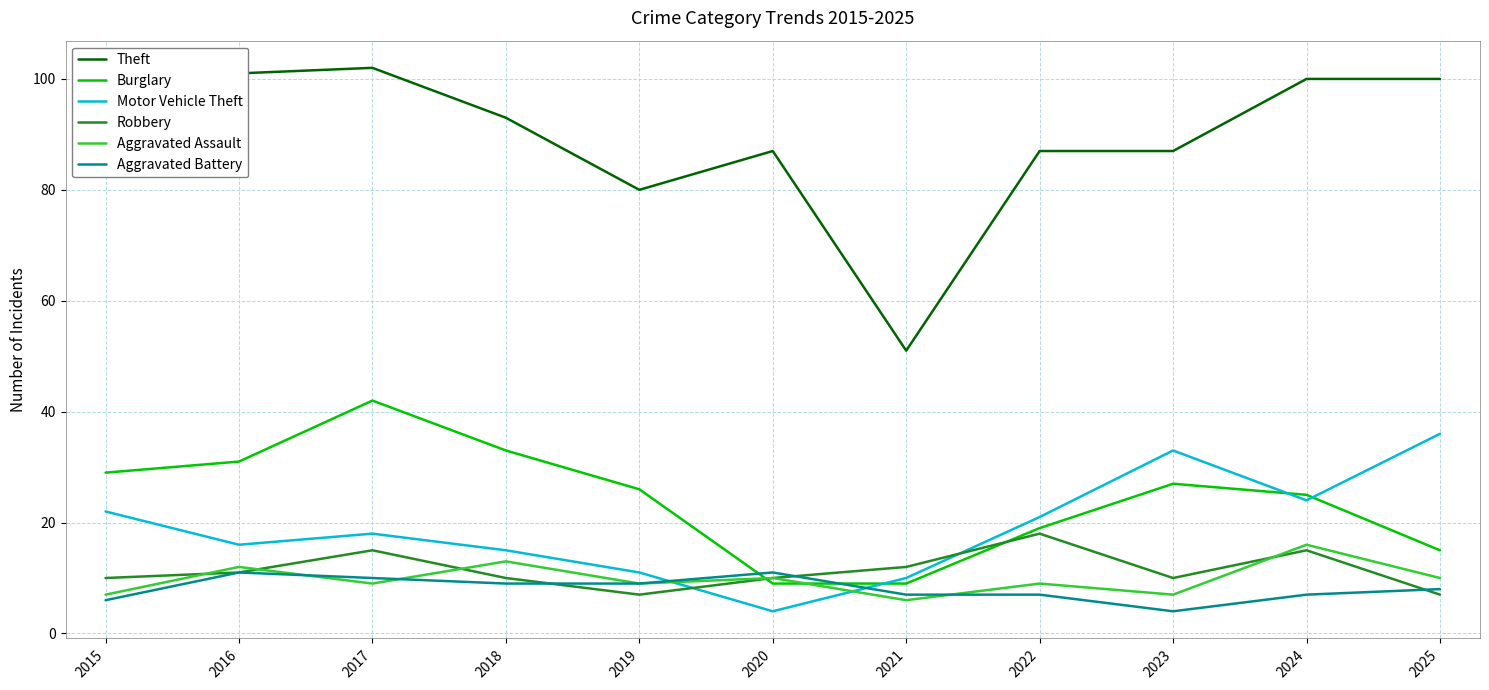

Reading left to right, transcribe all the data shown in this chart.

Theft: 2015=85	2016=101	2017=102	2018=93	2019=80	2020=87	2021=51	2022=87	2023=87	2024=100	2025=100
Burglary: 2015=29	2016=31	2017=42	2018=33	2019=26	2020=9	2021=9	2022=19	2023=27	2024=25	2025=15
Motor Vehicle Theft: 2015=22	2016=16	2017=18	2018=15	2019=11	2020=4	2021=10	2022=21	2023=33	2024=24	2025=36
Robbery: 2015=10	2016=11	2017=15	2018=10	2019=7	2020=10	2021=12	2022=18	2023=10	2024=15	2025=7
Aggravated Assault: 2015=7	2016=12	2017=9	2018=13	2019=9	2020=10	2021=6	2022=9	2023=7	2024=16	2025=10
Aggravated Battery: 2015=6	2016=11	2017=10	2018=9	2019=9	2020=11	2021=7	2022=7	2023=4	2024=7	2025=8